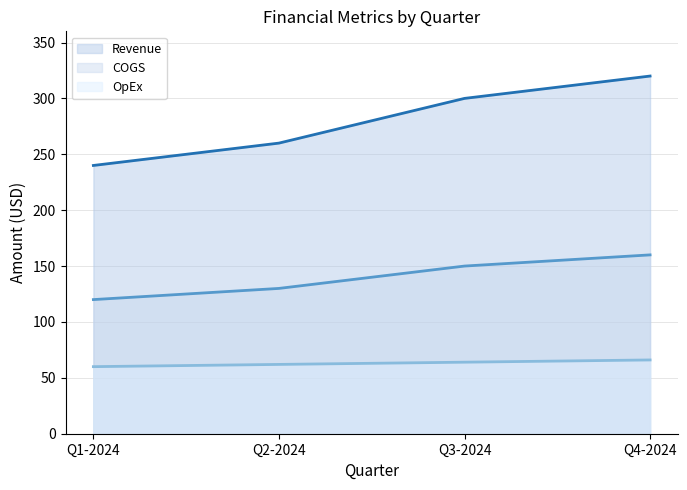

Reading left to right, what are all the values shown in this chart?

Revenue: 240	260	300	320
COGS: 120	130	150	160
OpEx: 60	62	64	66